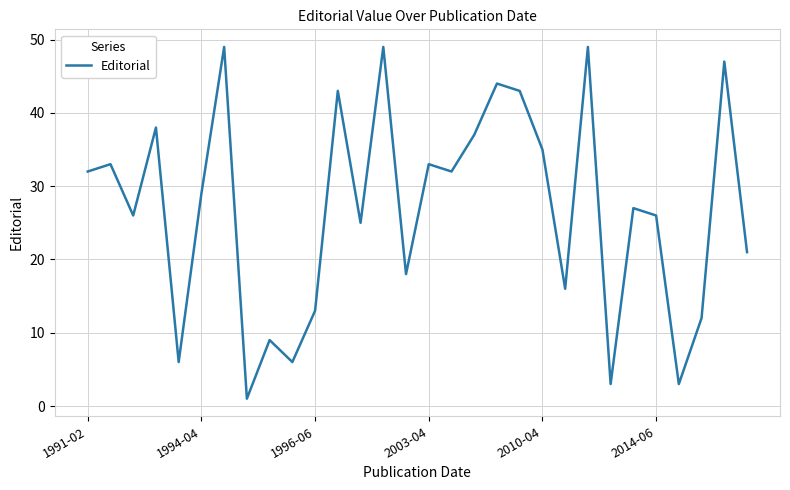

What is the maximum value shown in the chart?

49